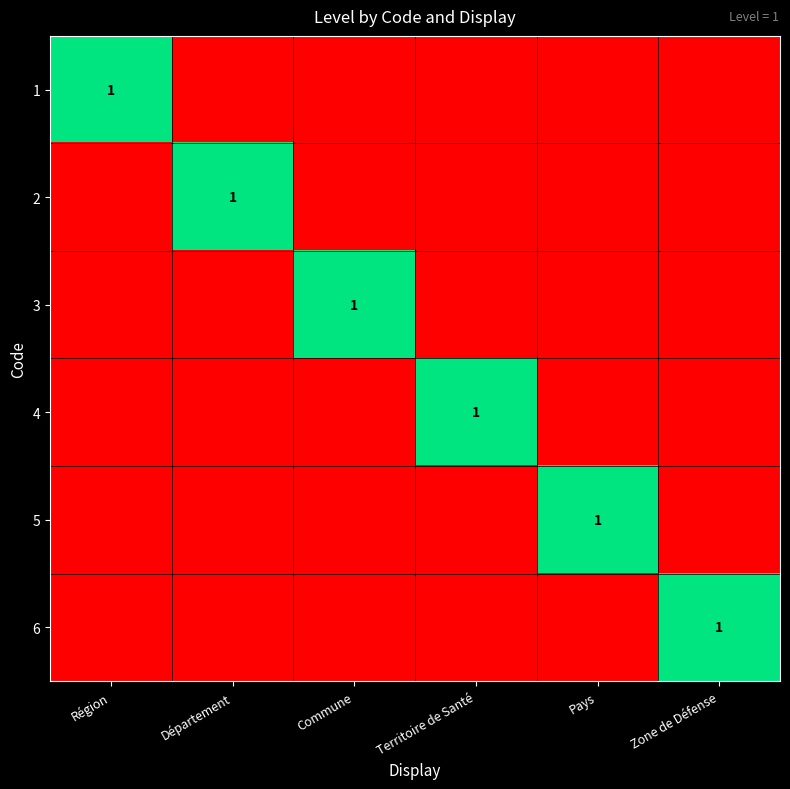

The value of 3 at Commune is 1. True or false?

True